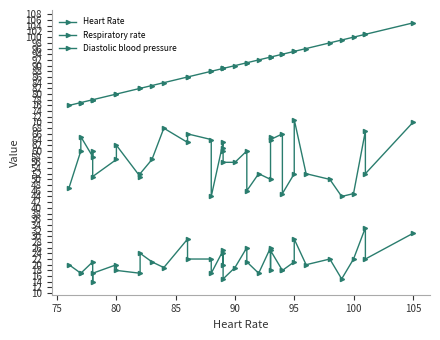

What is the label of the 6th point from the left?

95